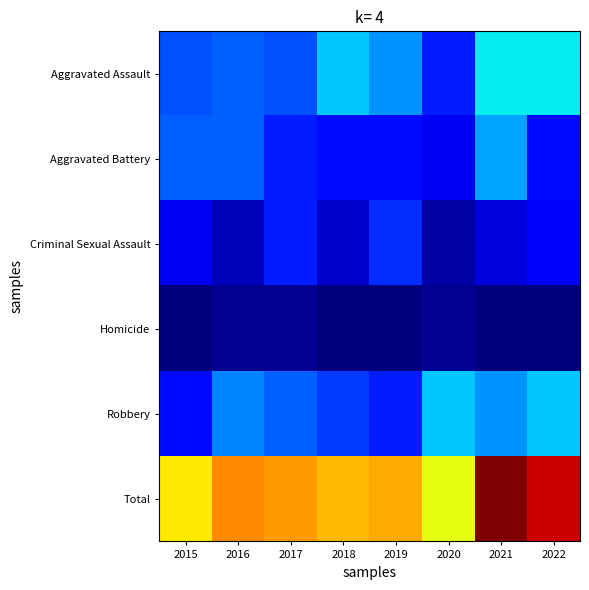

Which category has the highest value across all series?

2021